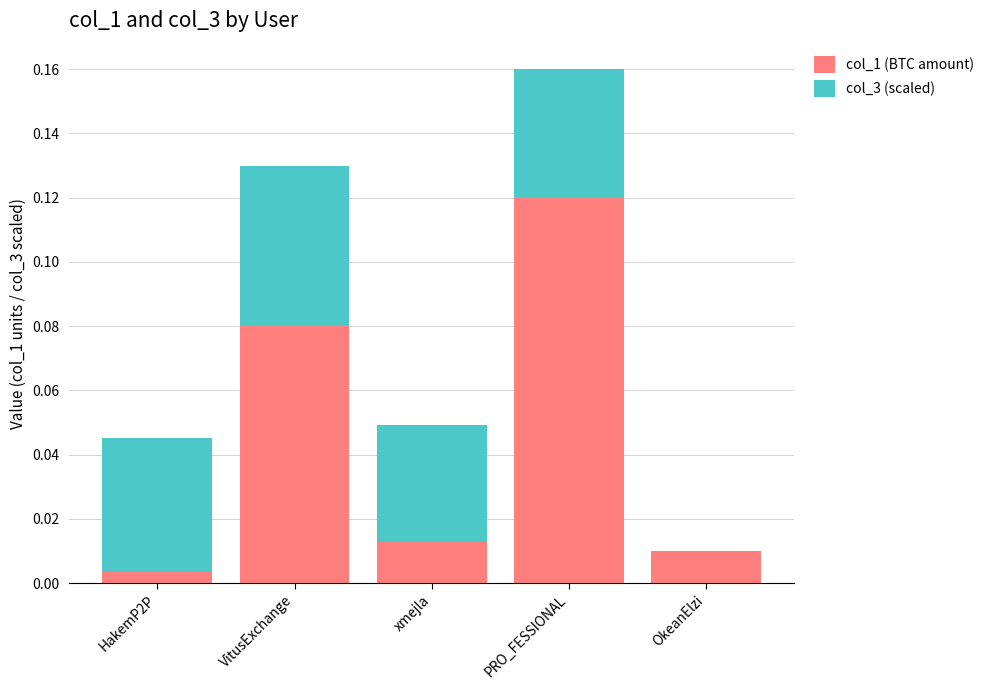

True or false: col_1 (BTC amount) has a value of 0.0 at HakemP2P.

True